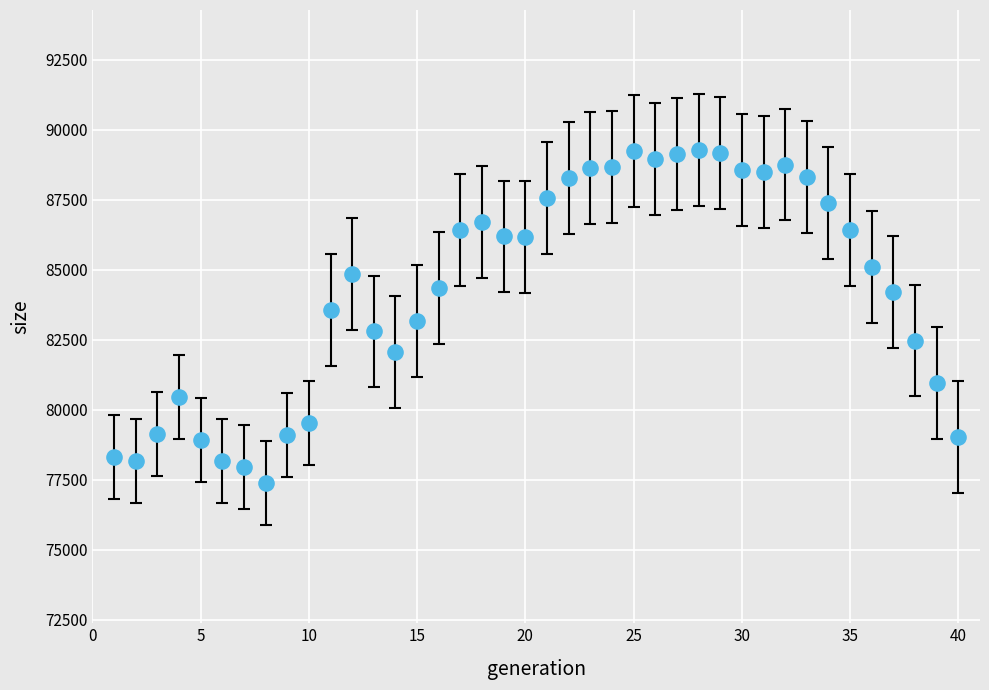

What is the range of X values (max minus min)?

39